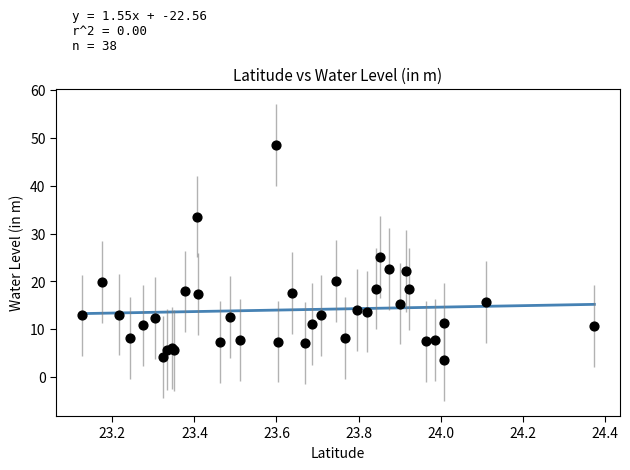

What Y value in the scatter plot is closest to 26?

25.1